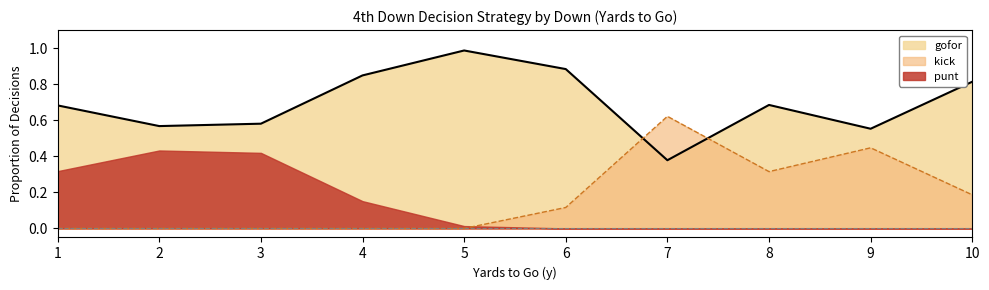

True or false: gofor has more than 1 points higher than both neighbors.

True